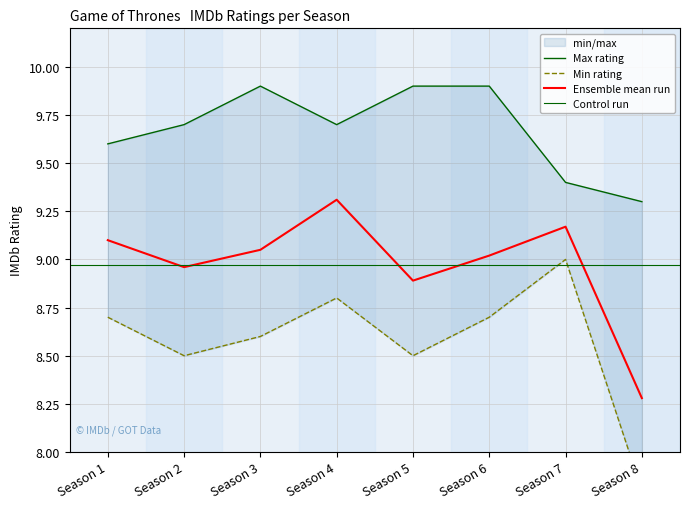

What is the sum of the Season Min Rating values at Season 3 and Season 1?

17.3